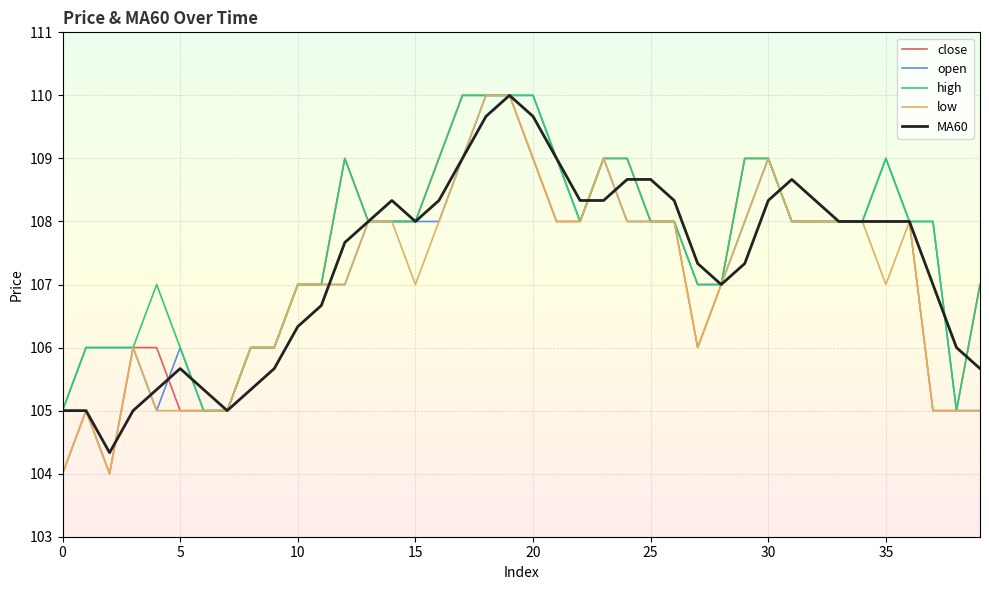

What is the minimum value for high?

105.0